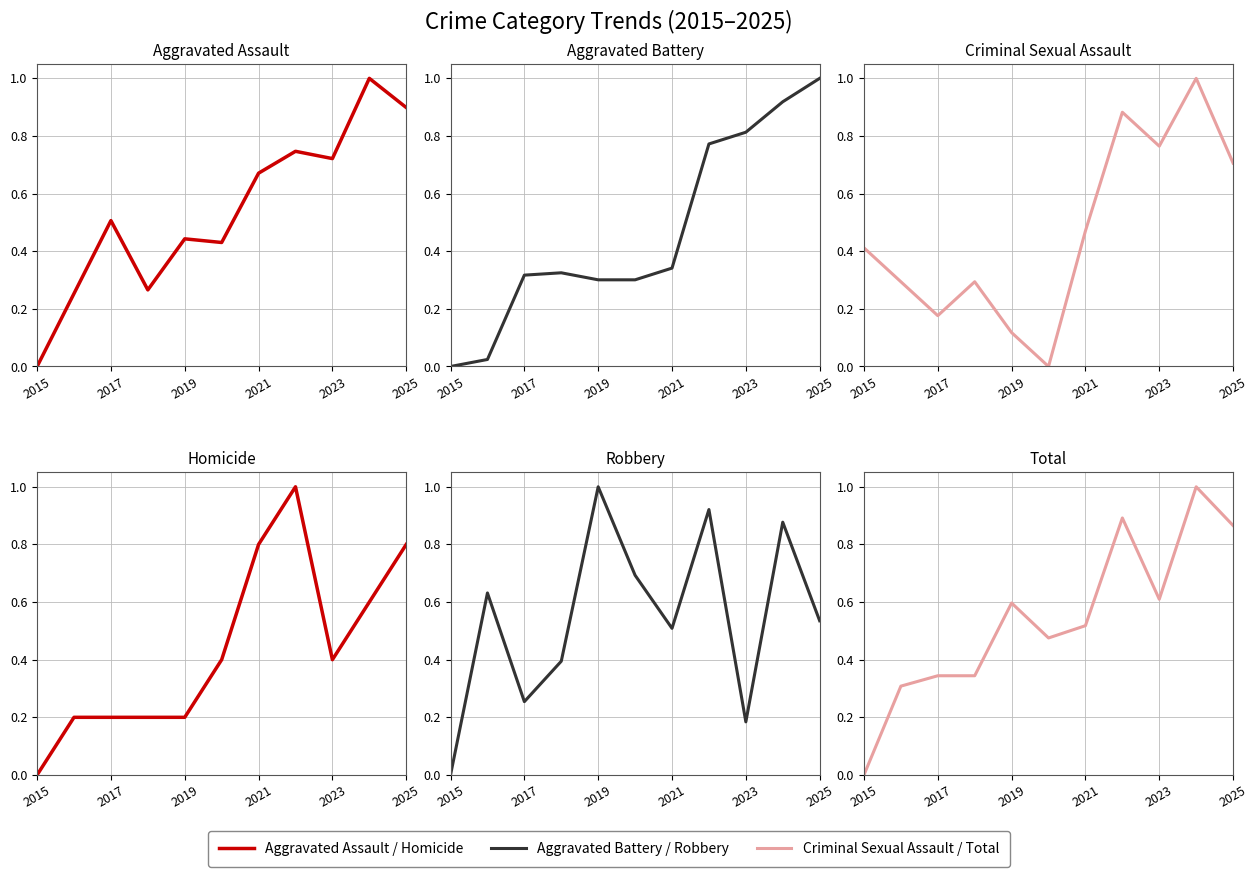

What is the difference between the maximum and second lowest values in the Criminal Sexual Assault series?

0.9